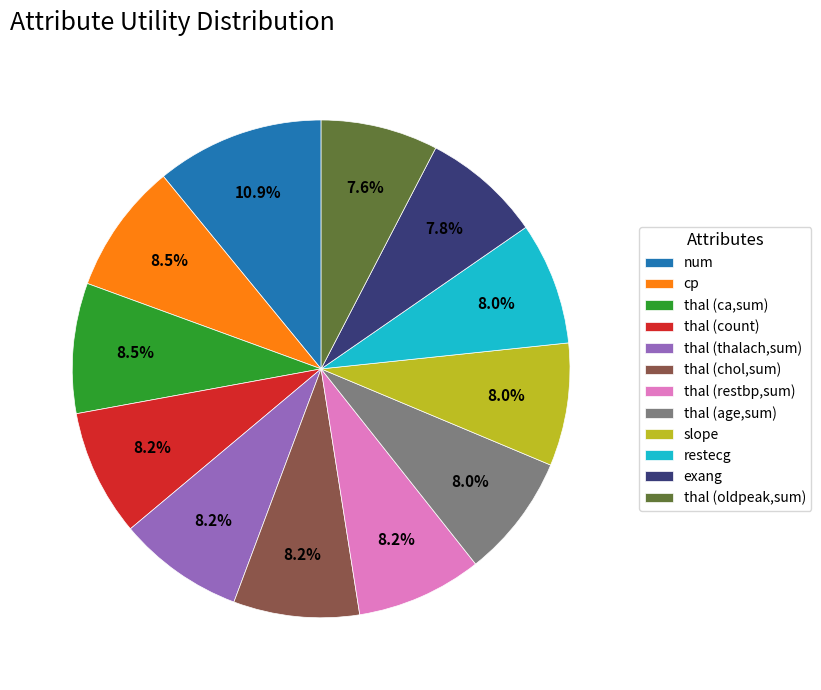

Combined, what portion of the pie is thal (oldpeak,sum) and thal (ca,sum)?

16.1%